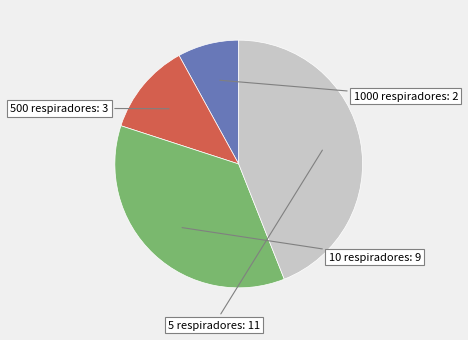

The 10 respiradores slice represents 24% of the pie. True or false?

False